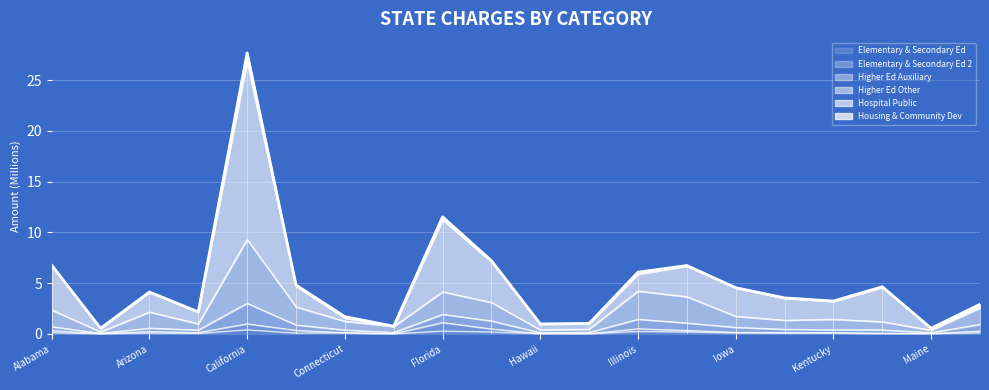

True or false: Higher Ed Auxiliary and Hospital Public cross at least once.

False